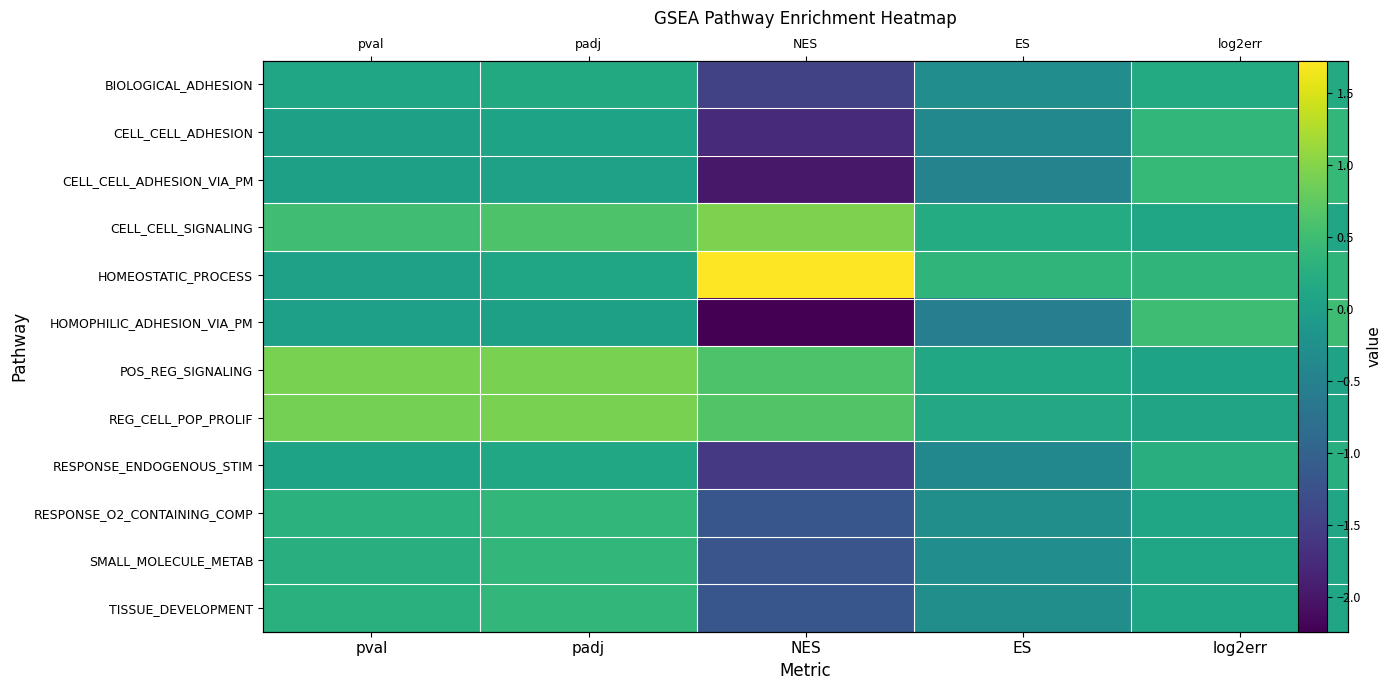

Rank the series by their maximum value, from lowest to highest.

BIOLOGICAL_ADHESION, RESPONSE_ENDOGENOUS_STIM, RESPONSE_O2_CONTAINING_COMP, SMALL_MOLECULE_METAB, TISSUE_DEVELOPMENT, CELL_CELL_ADHESION, CELL_CELL_ADHESION_VIA_PM, HOMOPHILIC_ADHESION_VIA_PM, POS_REG_SIGNALING, REG_CELL_POP_PROLIF, CELL_CELL_SIGNALING, HOMEOSTATIC_PROCESS